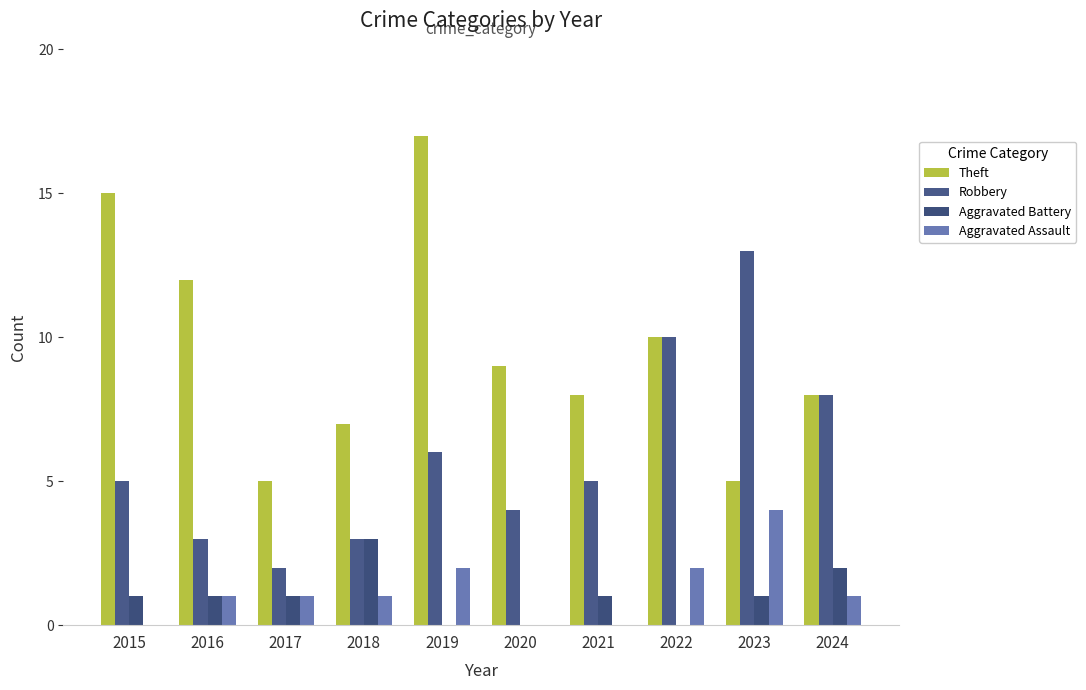

Reading right to left, what are all the values shown in this chart?

Theft: 2024=8	2023=5	2022=10	2021=8	2020=9	2019=17	2018=7	2017=5	2016=12	2015=15
Robbery: 2024=8	2023=13	2022=10	2021=5	2020=4	2019=6	2018=3	2017=2	2016=3	2015=5
Aggravated Battery: 2024=2	2023=1	2022=0	2021=1	2020=0	2019=0	2018=3	2017=1	2016=1	2015=1
Aggravated Assault: 2024=1	2023=4	2022=2	2021=0	2020=0	2019=2	2018=1	2017=1	2016=1	2015=0